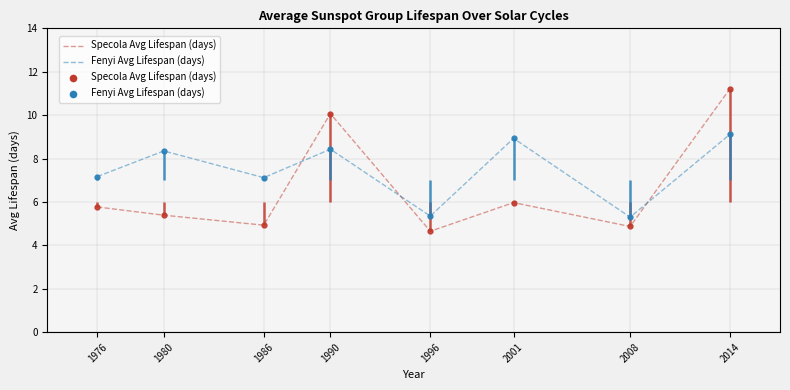

Which series has the largest total across all categories?

Fenyi Avg Lifespan (days)